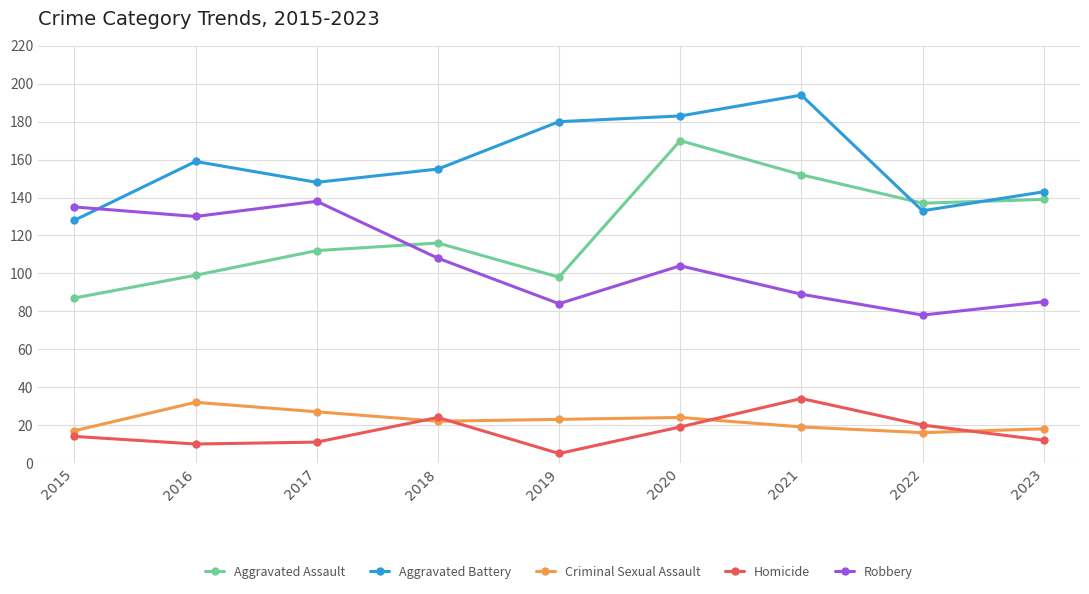

What is the approximate value of Robbery at 2023?

85